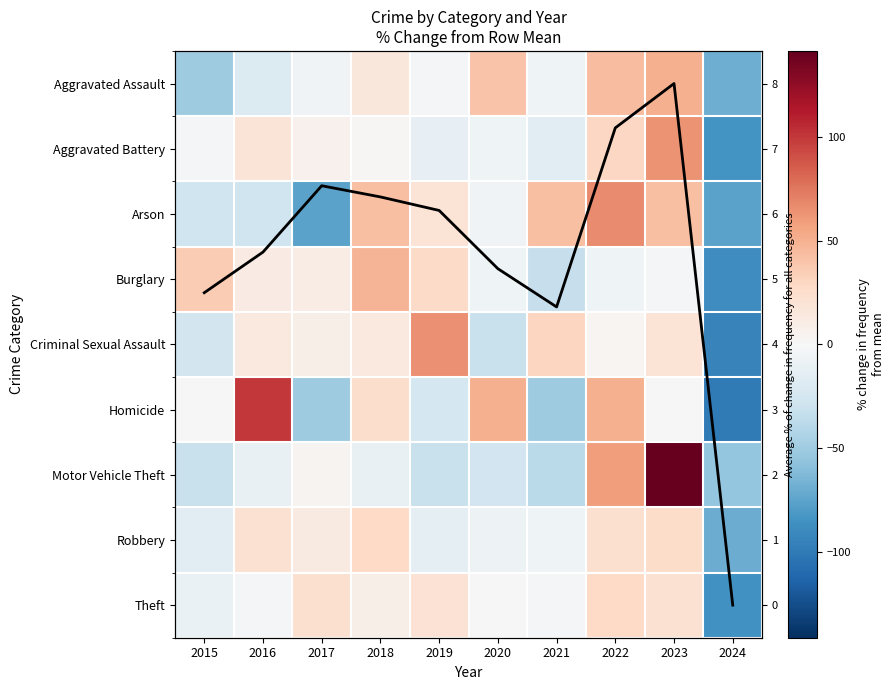

True or false: Arson has a value of -15.1 at 2015.

False